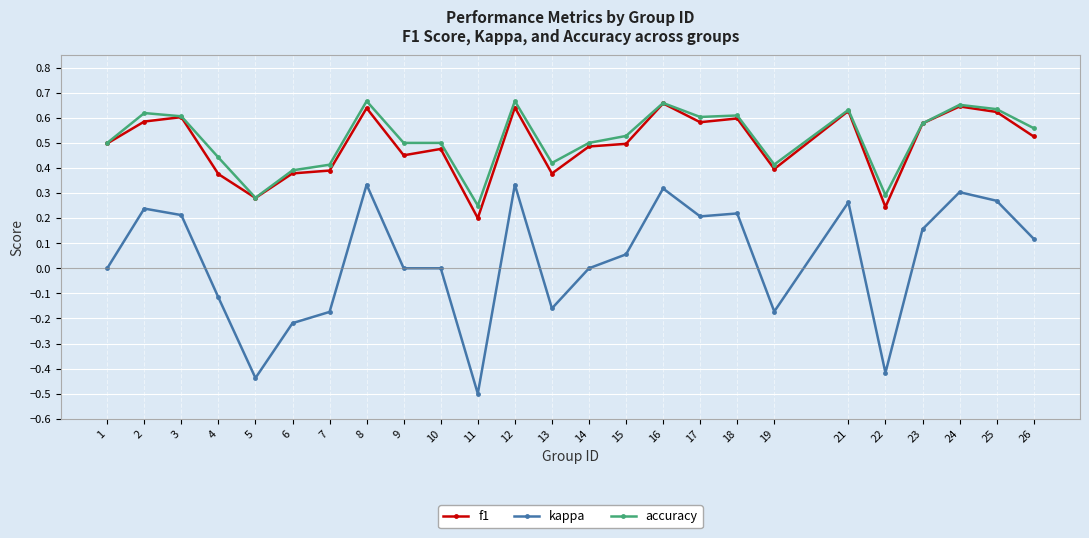

Is this an area chart (filled region under the line)?

No